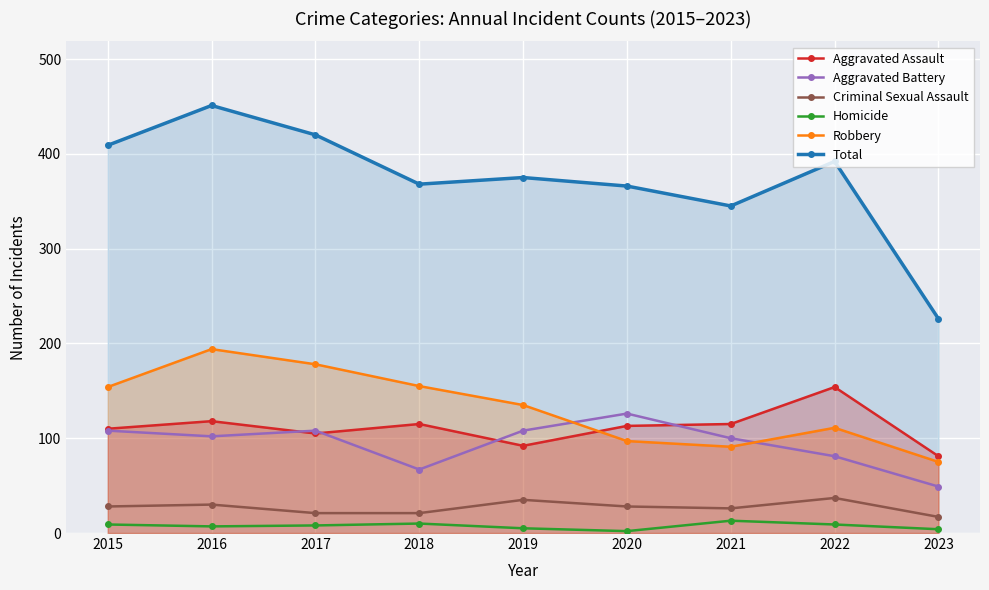

Is it true that Total equals 392 at 2022?

True